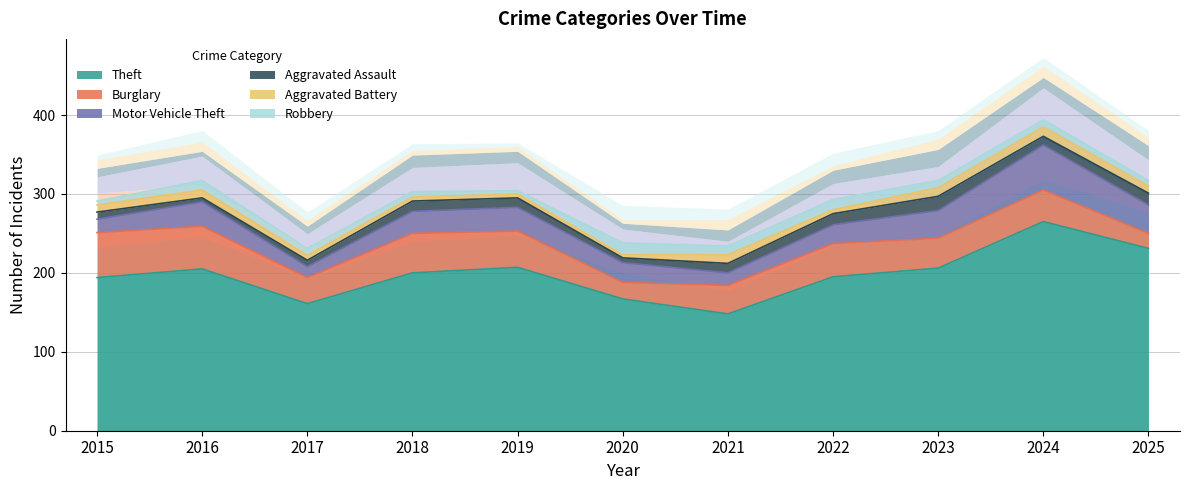

Reading left to right, what are all the values shown in this chart?

Theft: 2015=194	2016=205	2017=161	2018=200	2019=207	2020=167	2021=148	2022=195	2023=206	2024=265	2025=231
Burglary: 2015=57	2016=54	2017=33	2018=50	2019=46	2020=21	2021=36	2022=42	2023=38	2024=40	2025=19
Motor Vehicle Theft: 2015=17	2016=31	2017=14	2018=28	2019=30	2020=25	2021=16	2022=24	2023=35	2024=57	2025=36
Aggravated Assault: 2015=9	2016=5	2017=8	2018=13	2019=12	2020=6	2021=12	2022=14	2023=18	2024=11	2025=15
Aggravated Battery: 2015=9	2016=10	2017=6	2018=5	2019=5	2020=4	2021=11	2022=5	2023=11	2024=12	2025=9
Robbery: 2015=5	2016=12	2017=9	2018=7	2019=4	2020=15	2021=11	2022=13	2023=9	2024=9	2025=7